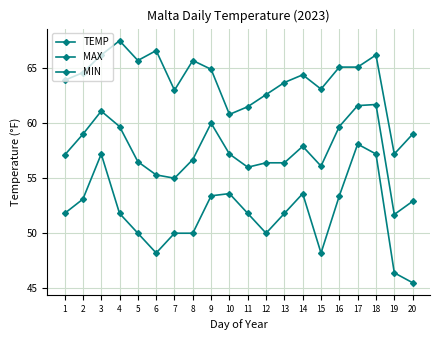

Rank the categories by MIN value from highest to lowest.

17, 3, 18, 10, 14, 9, 16, 2, 1, 4, 11, 13, 5, 7, 8, 12, 6, 15, 19, 20